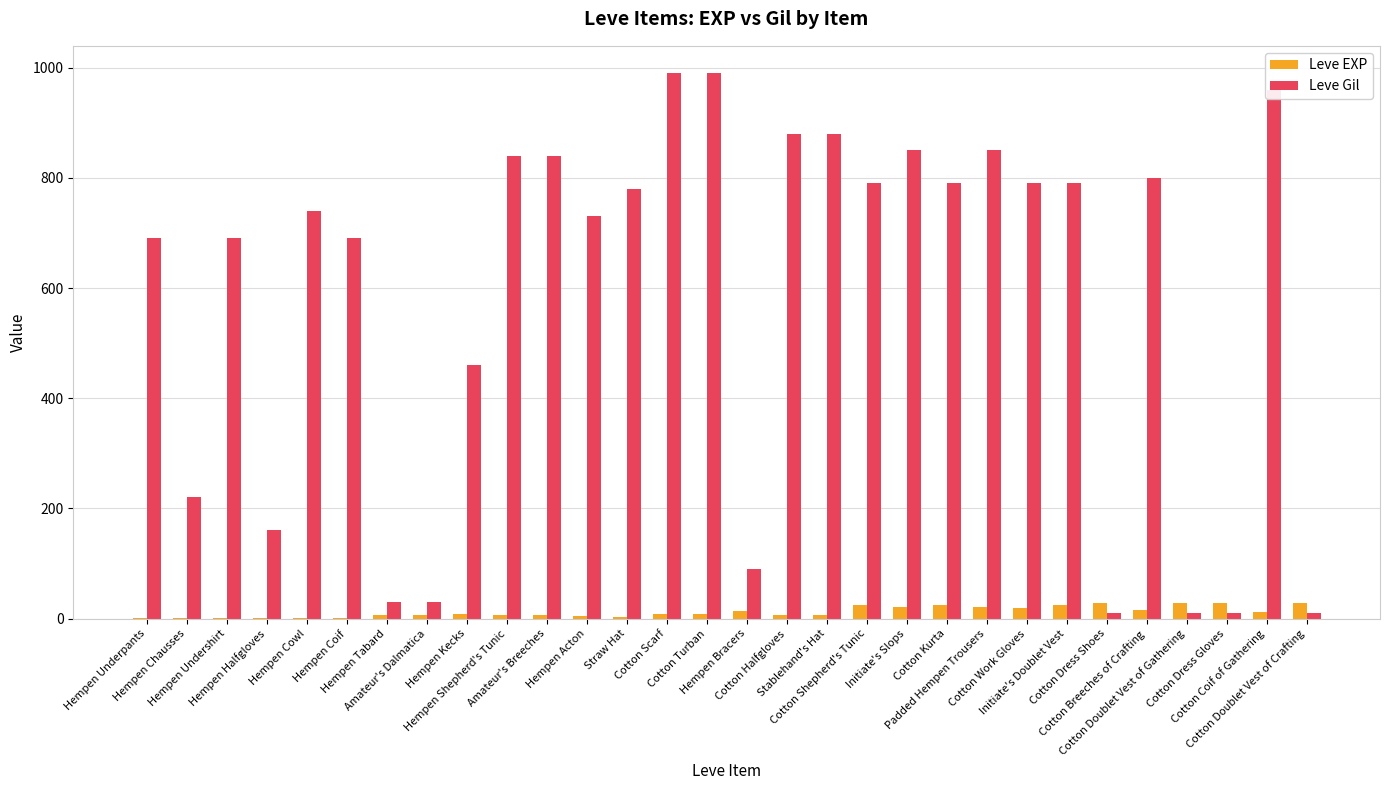

What is the greatest value displayed?

990